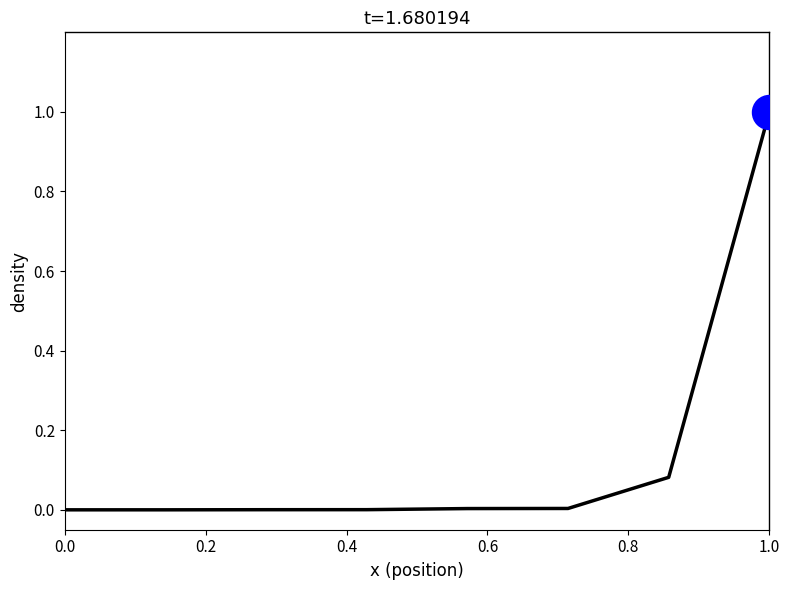

What is the greatest value displayed?

1.0